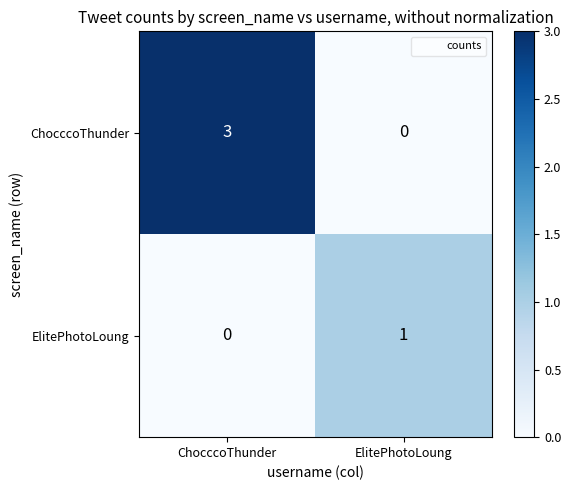

Which category has the highest value across all series?

ChocccoThunder